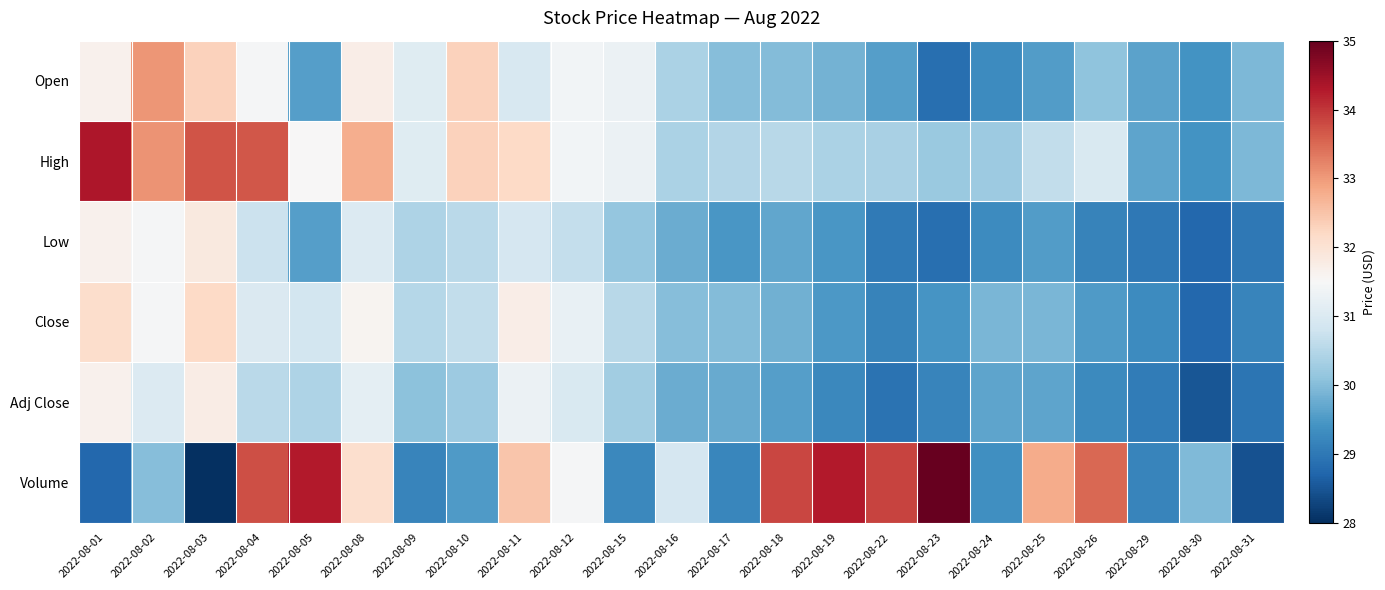

How many categories are shown in the chart?

23